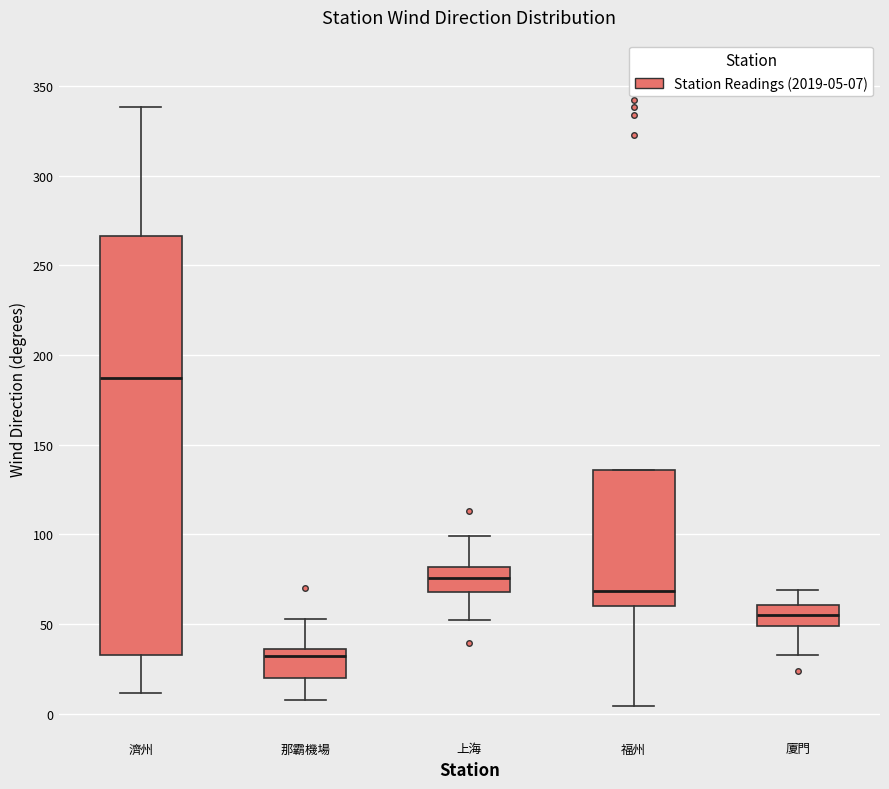

Which box has the highest median line?

濟州